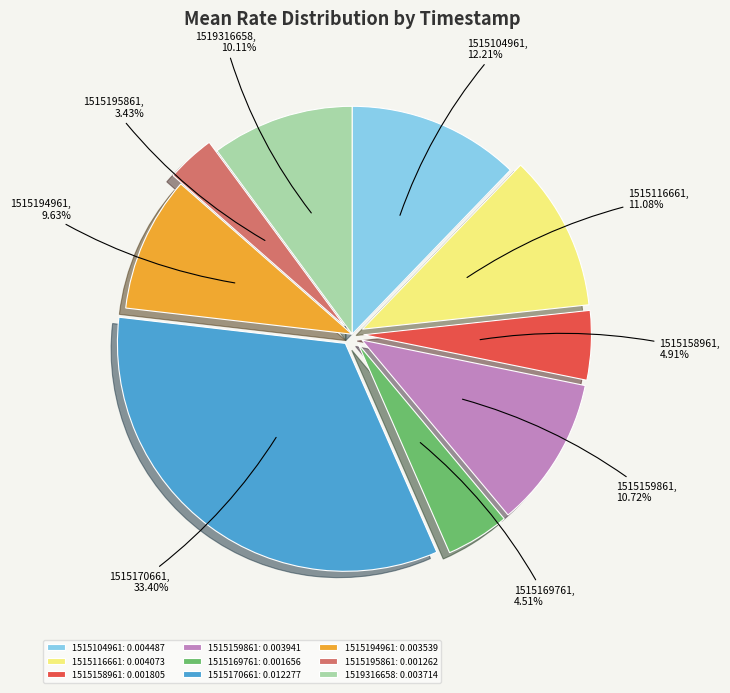

To the nearest percent, what is the difference between the largest and smallest slice percentages?

30%